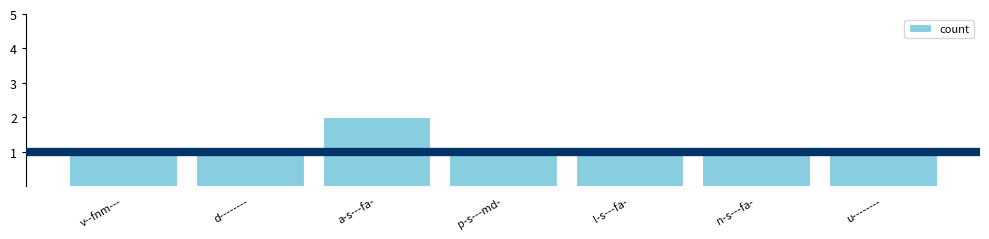

How many bars are there in total?

7